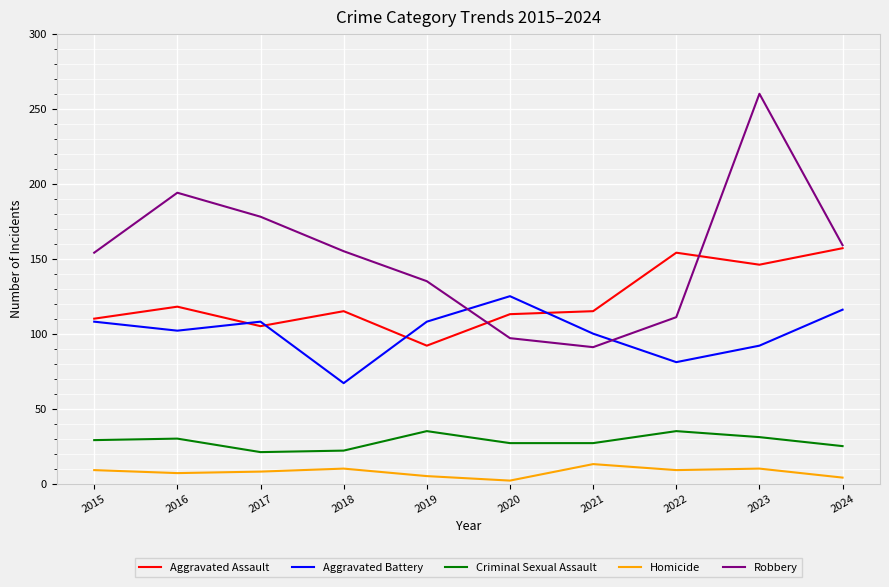

Rank the series at 2016 from lowest to highest value.

Homicide, Criminal Sexual Assault, Aggravated Battery, Aggravated Assault, Robbery